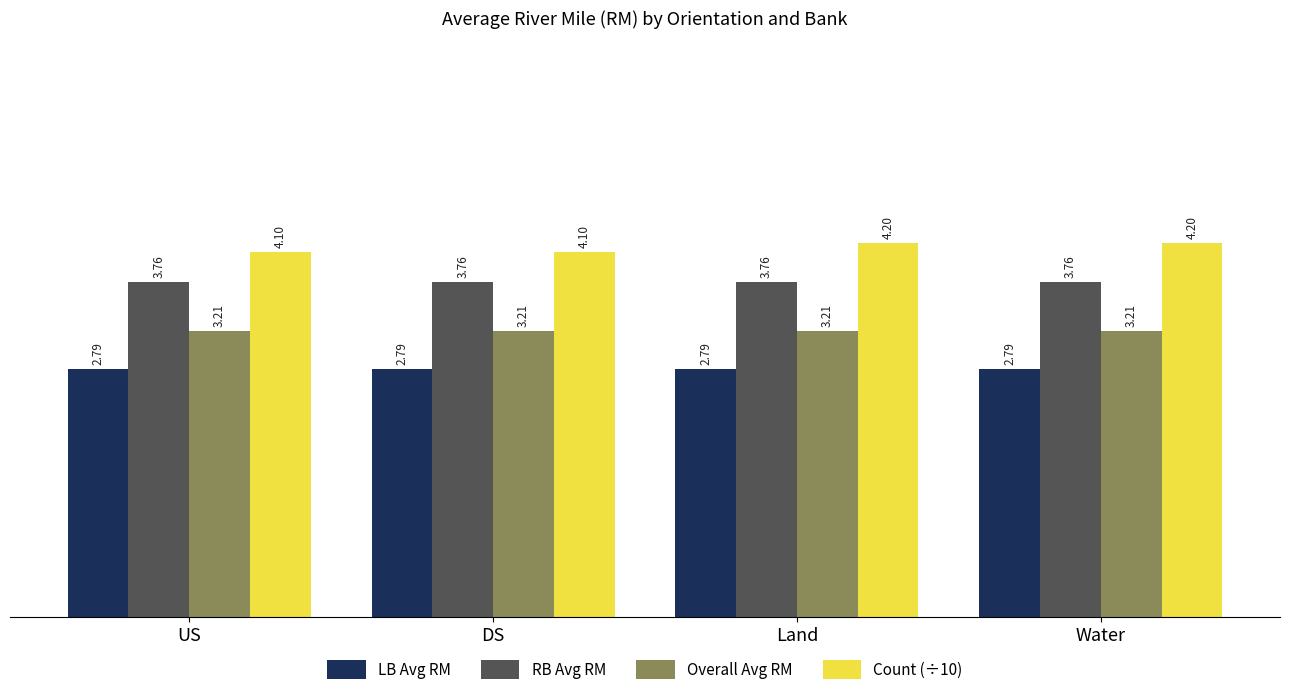

Is it true that RB Avg RM equals 6.6 at Water?

False